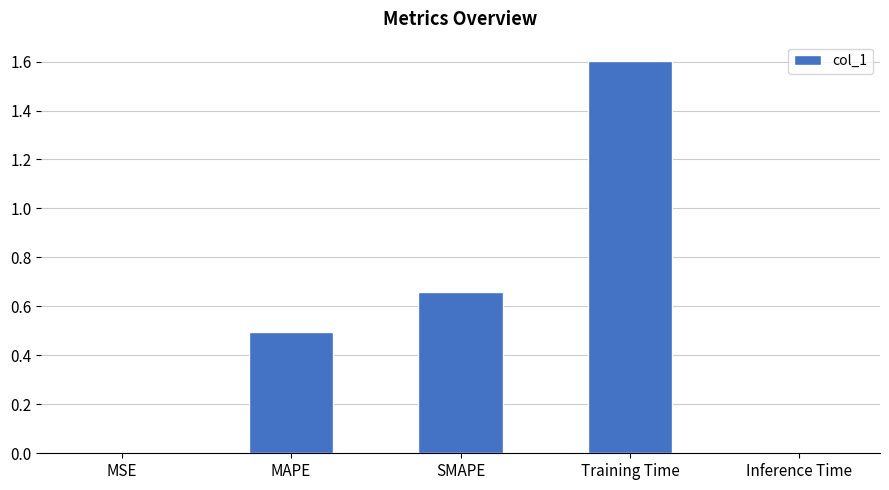

What is the sum of the values at SMAPE and Training Time?

2.3